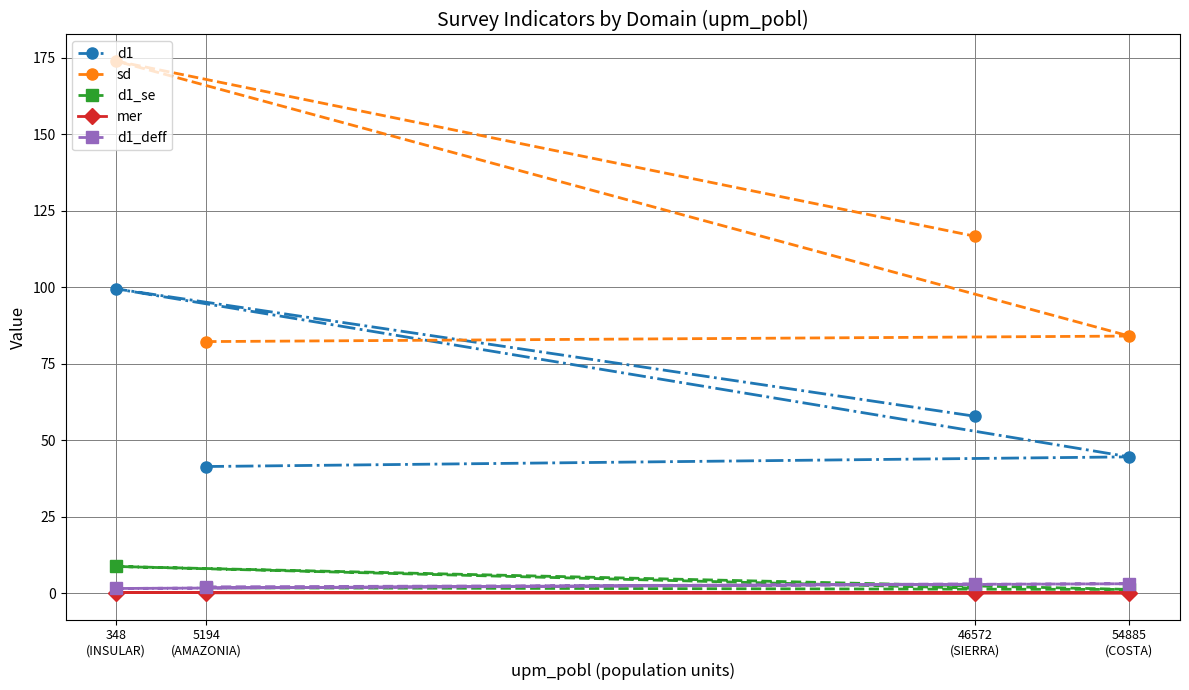

Which category has the highest value across all series?

348
(INSULAR)